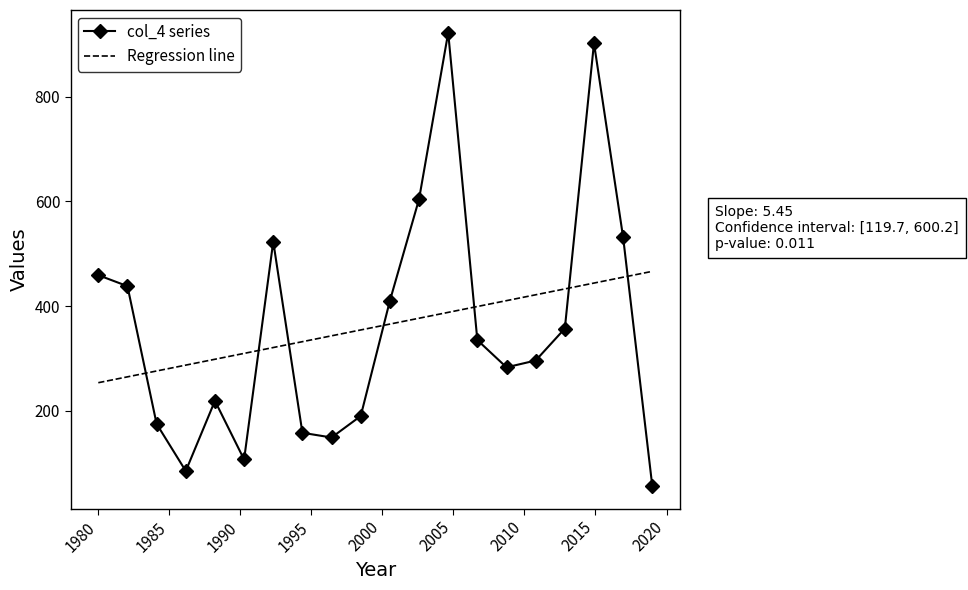

What is the difference between the second highest and second lowest values in the col_4 series series?

817.0